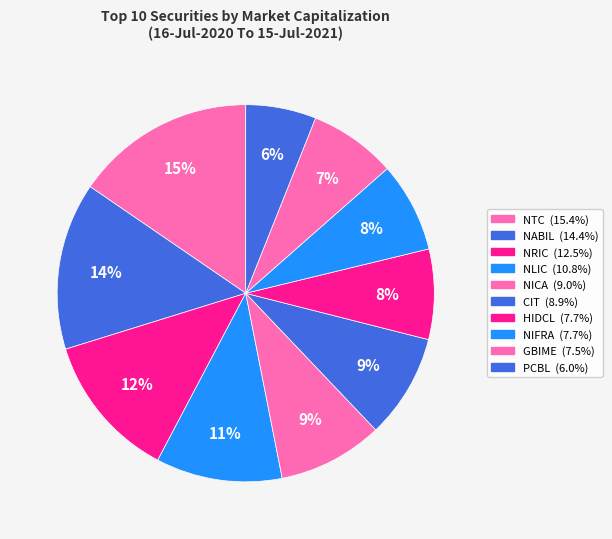

Between NICA and NIFRA, which is larger?

NICA